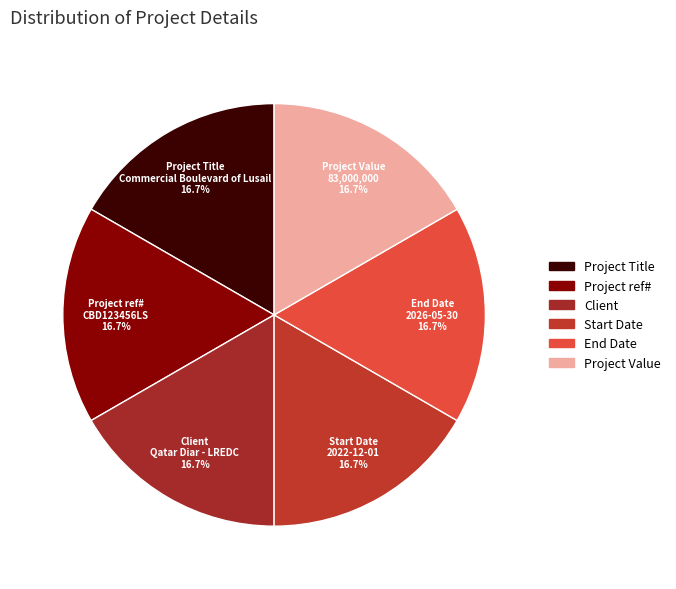

Is the sum of Project ref# and Project Title greater than half?

No